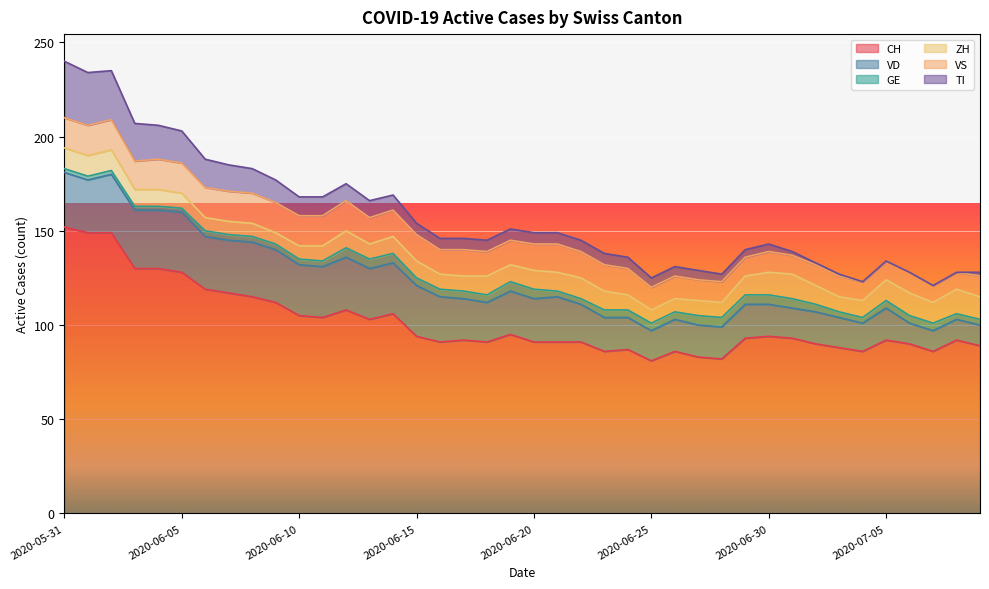

At which category does the chart reach its minimum across all series?

2020-07-04